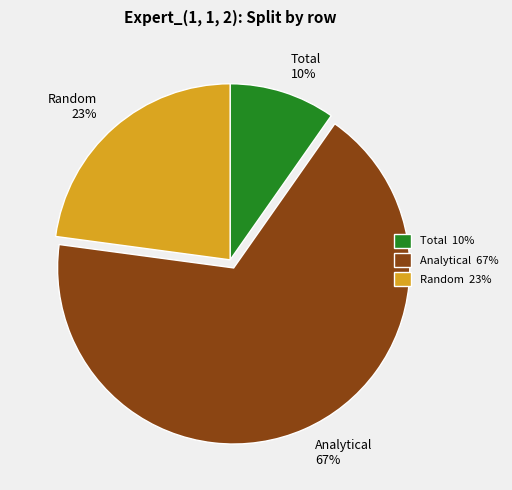

Count the number of slices in the pie.

3